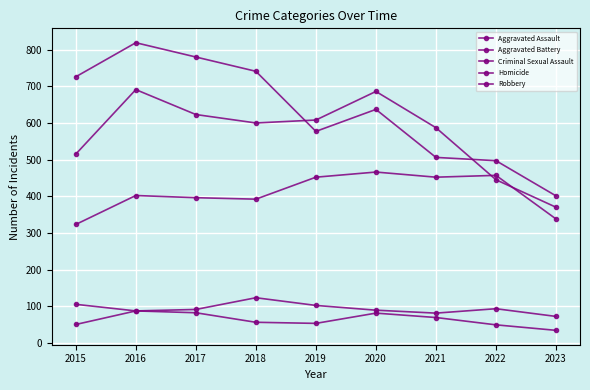

Which series has the largest total across all categories?

Robbery